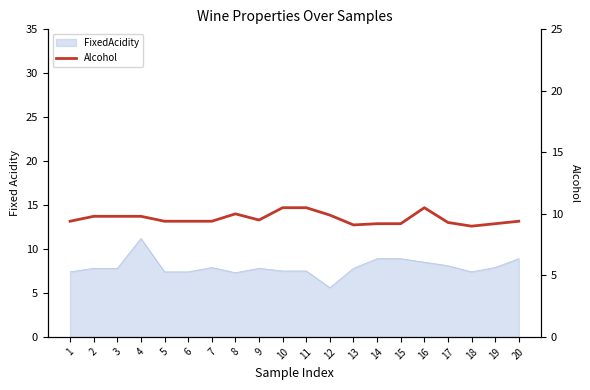

Read the value at 12.

9.9